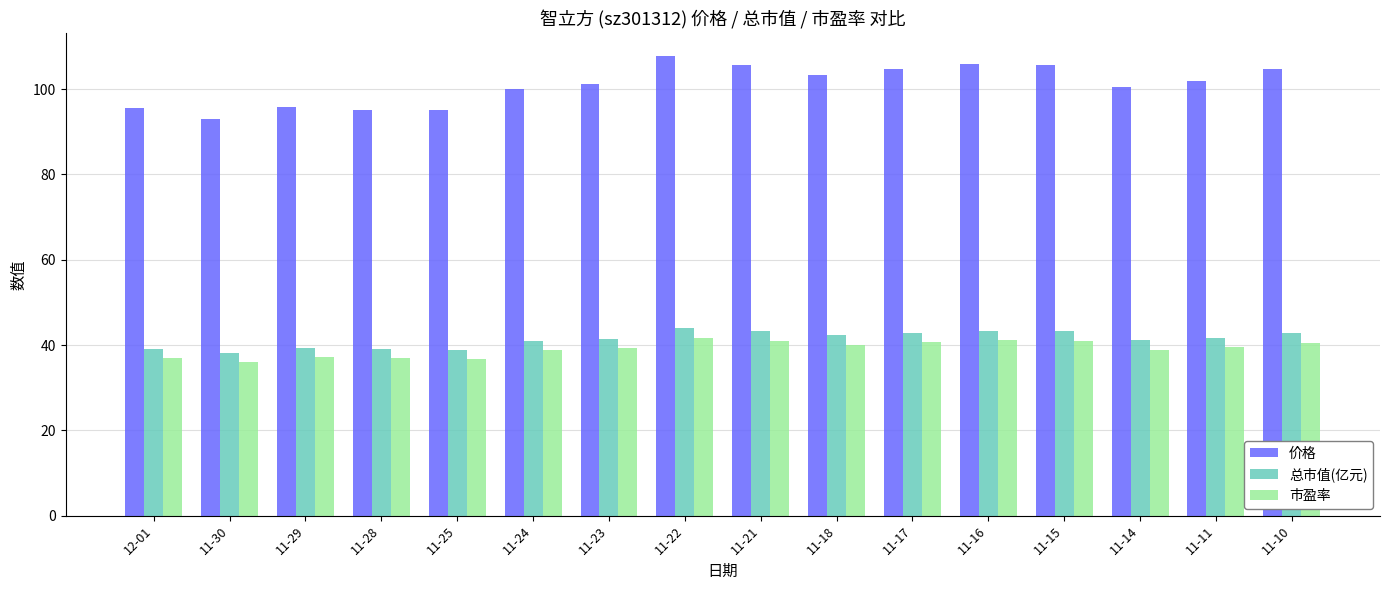

What is the difference between the maximum and minimum values in the 市盈率 series?

5.7